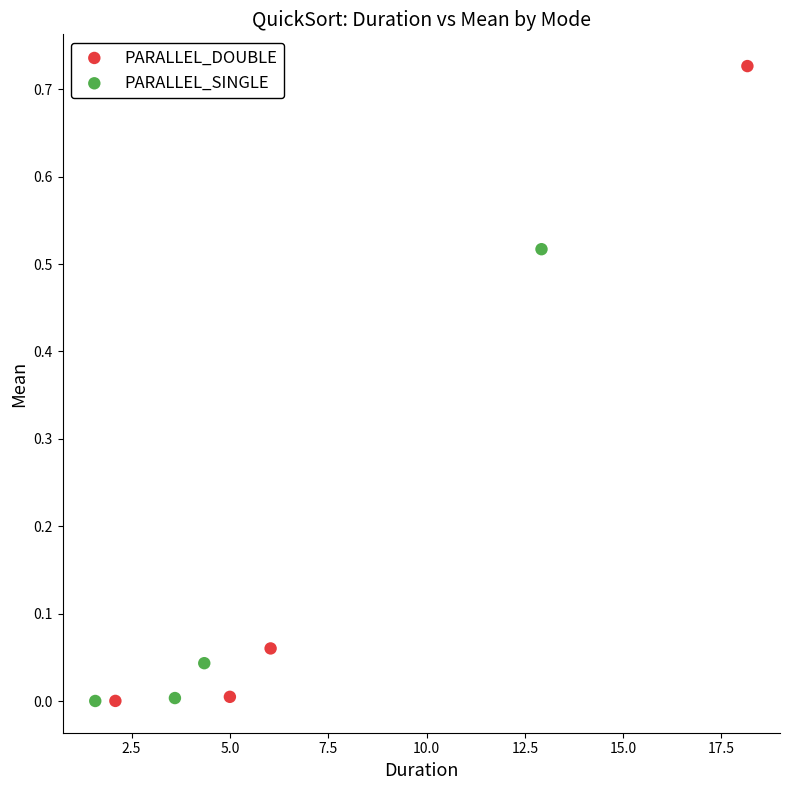

Which series has the widest spread of Y values?

PARALLEL_DOUBLE